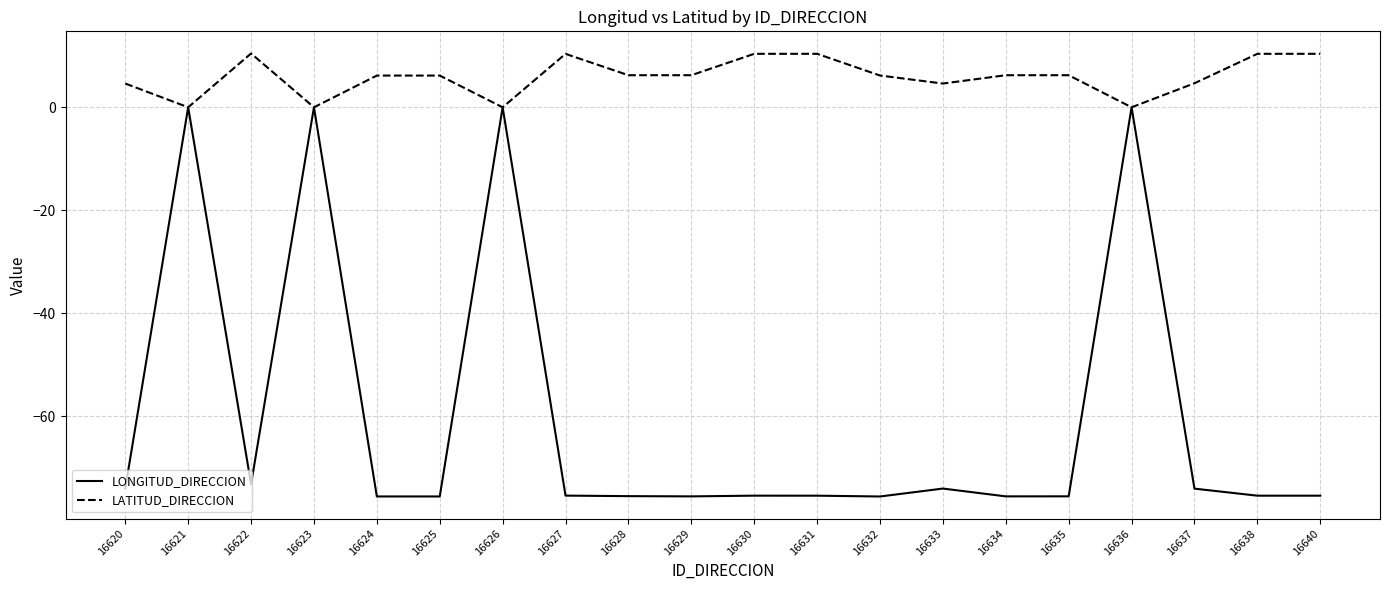

Which series has the largest total across all categories?

LATITUD_DIRECCION